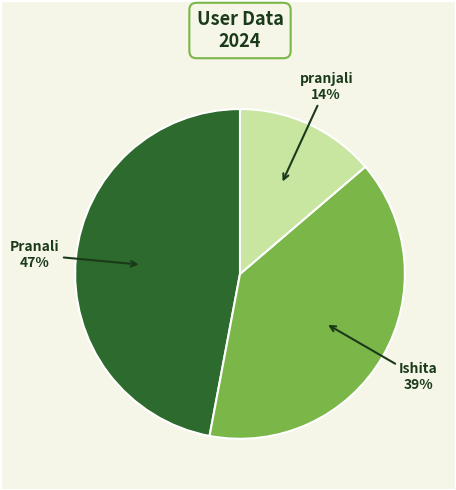

To the nearest percent, what percentage of the pie is Ishita?

39%